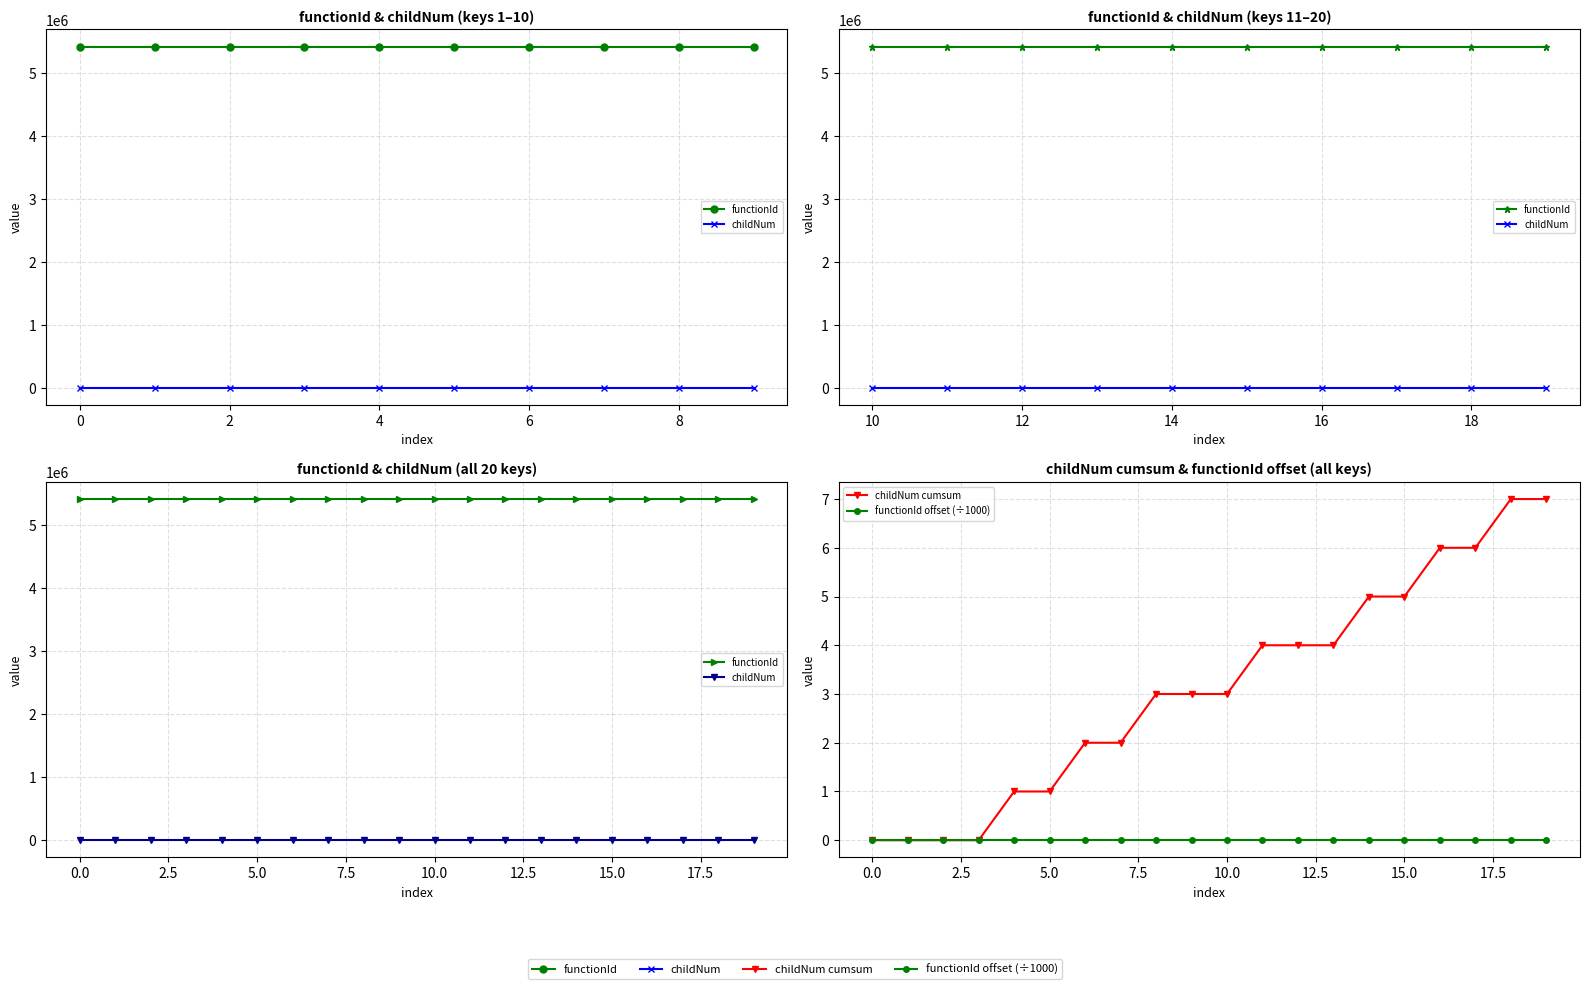

Reading left to right, transcribe all the data shown in this chart.

functionId: 5417686	5417686	5417686	5417686	5417686	5417686	5417686	5417686	5417686	5417686	5417686	5417686	5417686	5417686	5417686	5417686	5417686	5417686	5417686	5417686
childNum: 0	0	0	0	1	0	1	0	1	0	0	1	0	0	1	0	1	0	1	0
childNum cumsum: 0	0	0	0	1	1	2	2	3	3	3	4	4	4	5	5	6	6	7	7
functionId offset (÷1000): 0	0	0	0	0	0	0	0	0	0	0	0	0	0	0	0	0	0	0	0